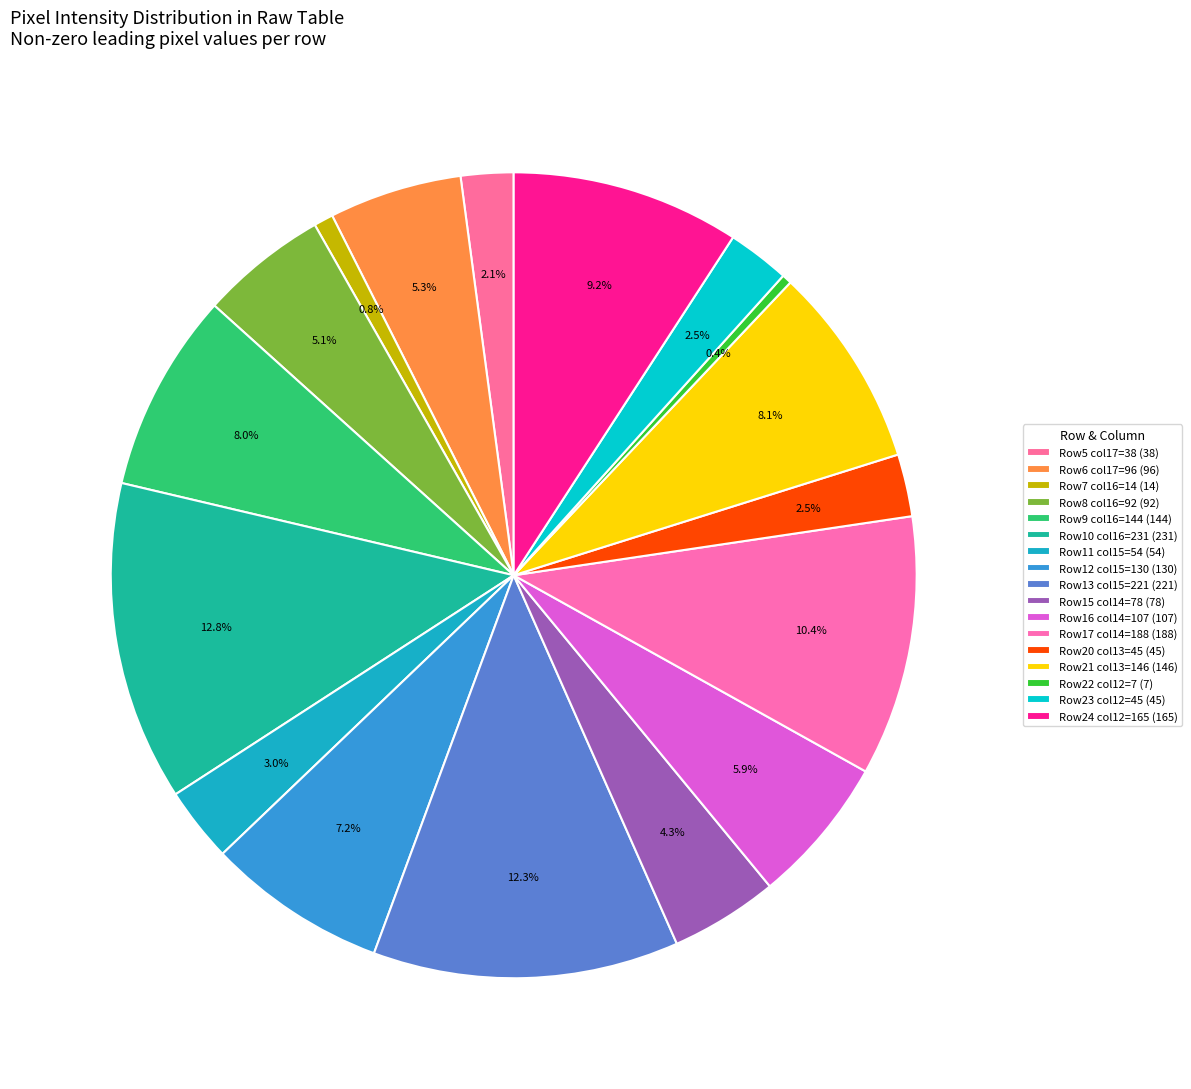

How many segments does this pie chart have?

17